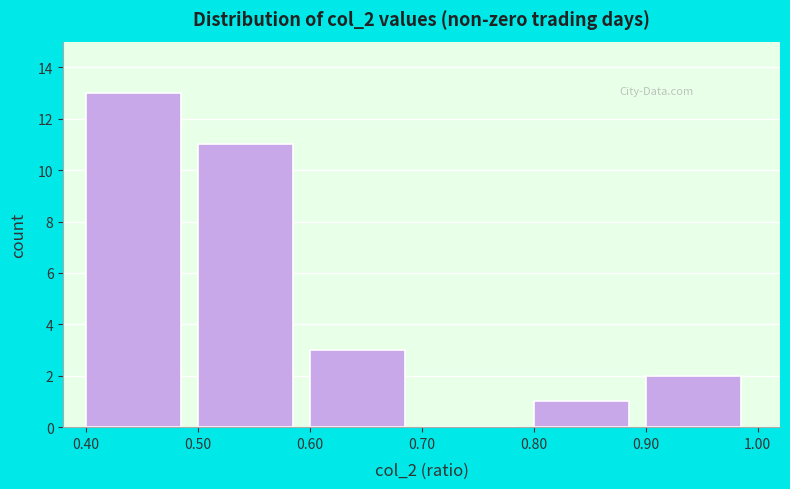

How tall is the bar that spans 0.50 to 0.60 on the x-axis? The values are not printed on the chart, so give them approximately, as read against the axis.

11